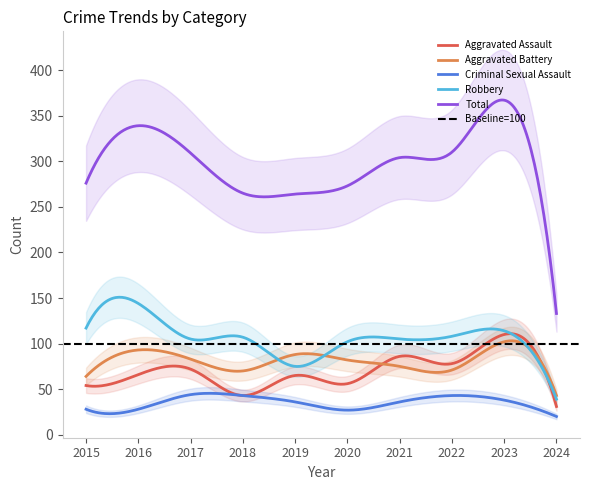

Which category has the highest value in the Total series?

2023